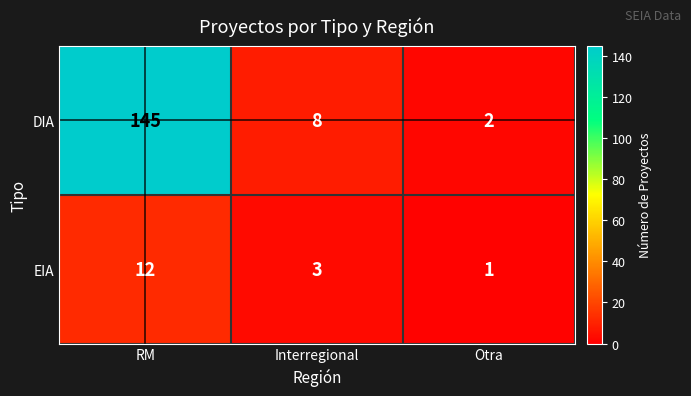

Rank the series by their average value, from lowest to highest.

EIA, DIA